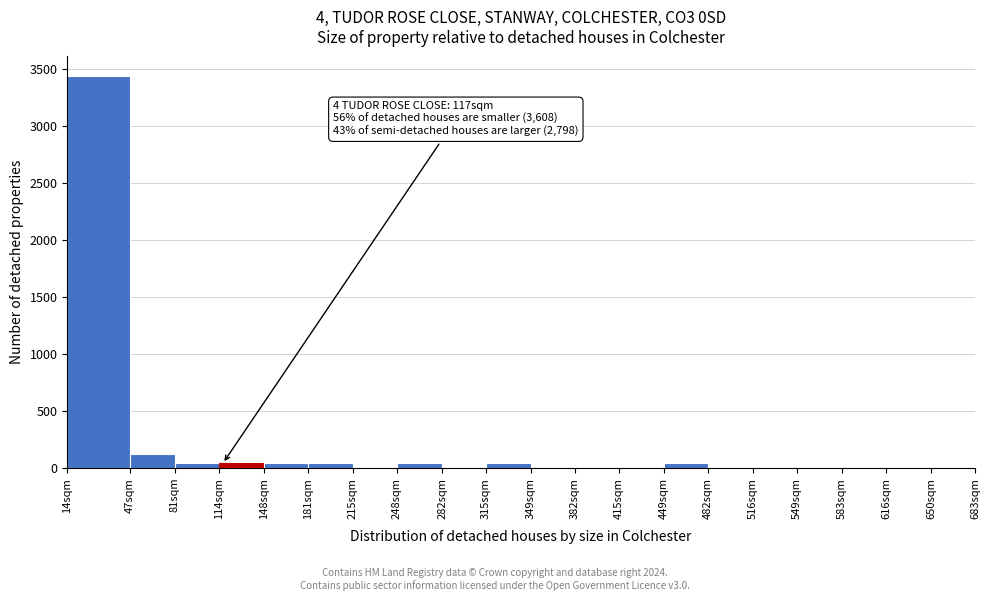

Reading right to left, what are all the values shown in this chart?

650sqm=0	616sqm=0	583sqm=0	549sqm=0	516sqm=0	482sqm=0	449sqm=40	415sqm=0	382sqm=0	349sqm=0	315sqm=40	282sqm=0	248sqm=40	215sqm=0	181sqm=40	148sqm=40	114sqm=40	81sqm=40	47sqm=120	14sqm=3440